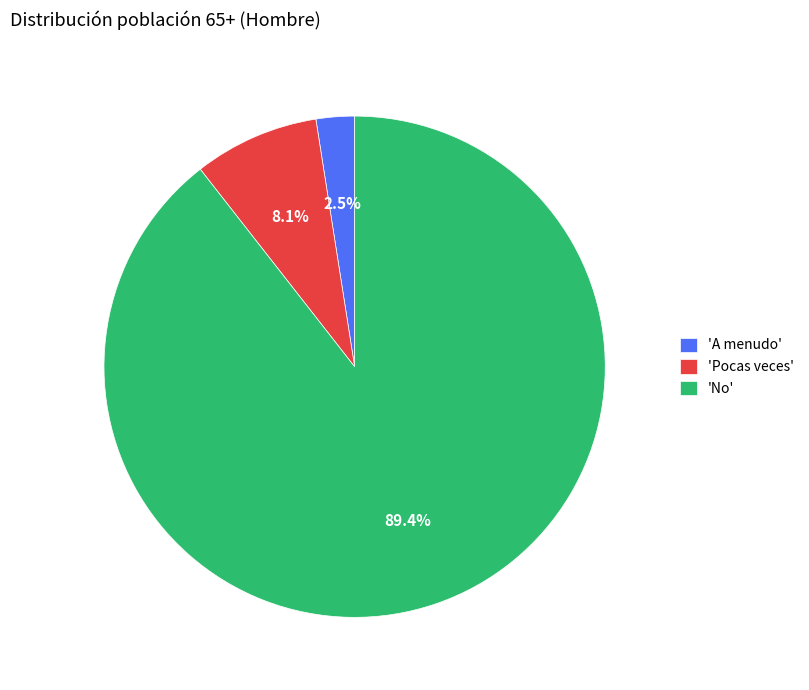

Does any single category account for the majority?

Yes